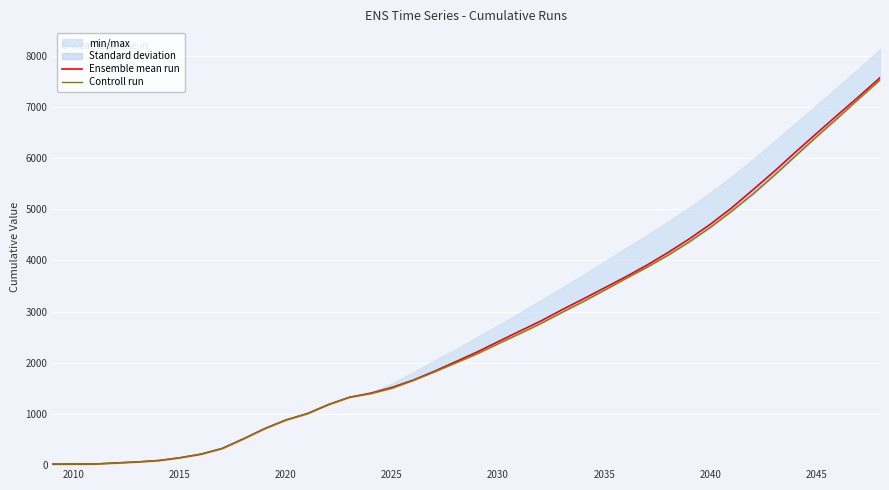

What is the sum of the Ensemble mean run values at 2030 and 31?

4795